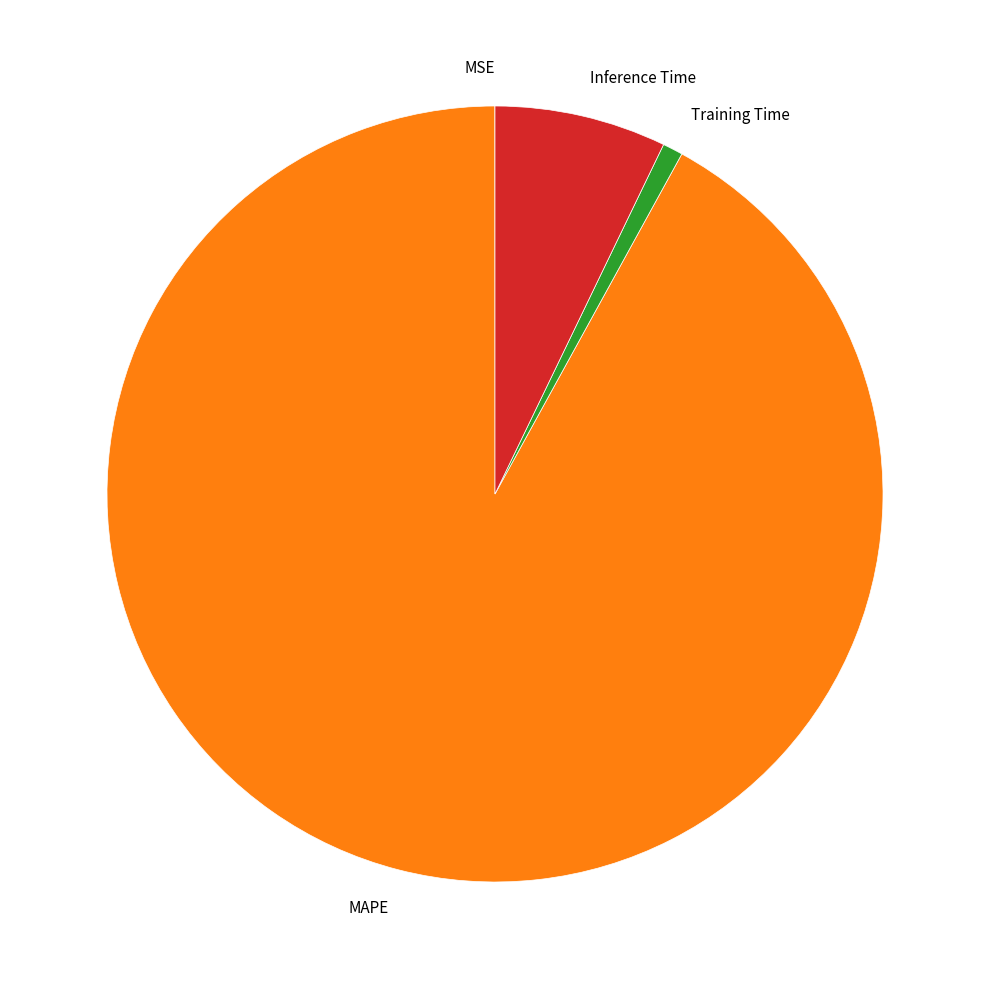

True or false: Inference Time accounts for 7% of the total.

True